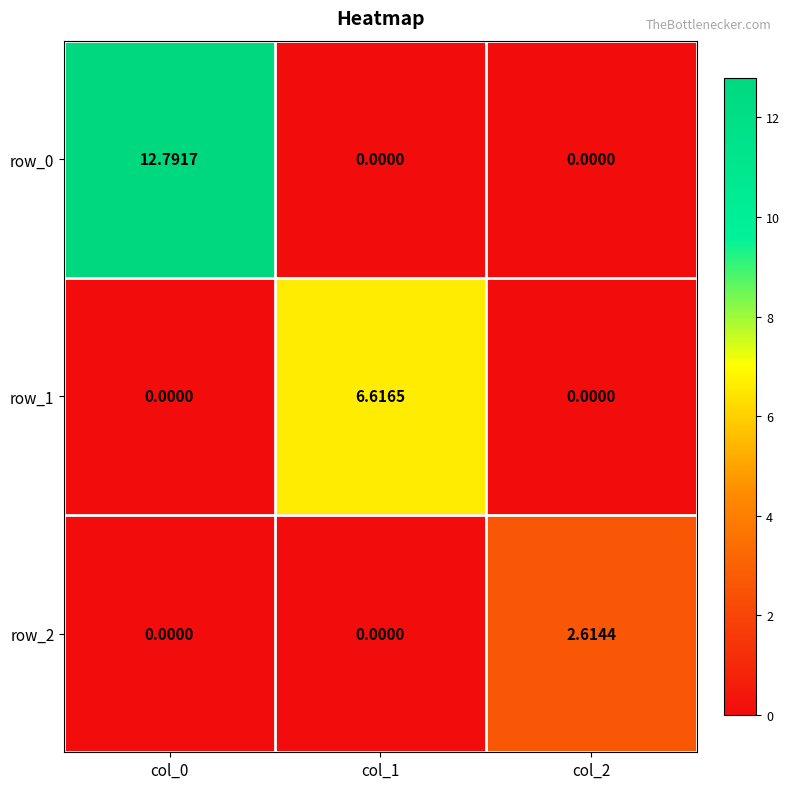

Reading left to right, extract all data points from this chart.

row_0: 12.8	0.0	0.0
row_1: 0.0	6.6	0.0
row_2: 0.0	0.0	2.6